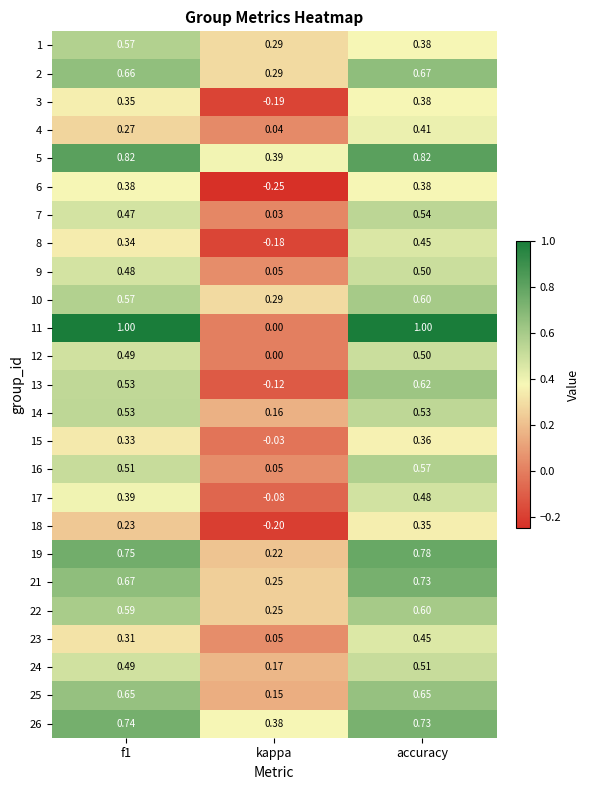

Which label corresponds to the smallest value in the chart?

kappa